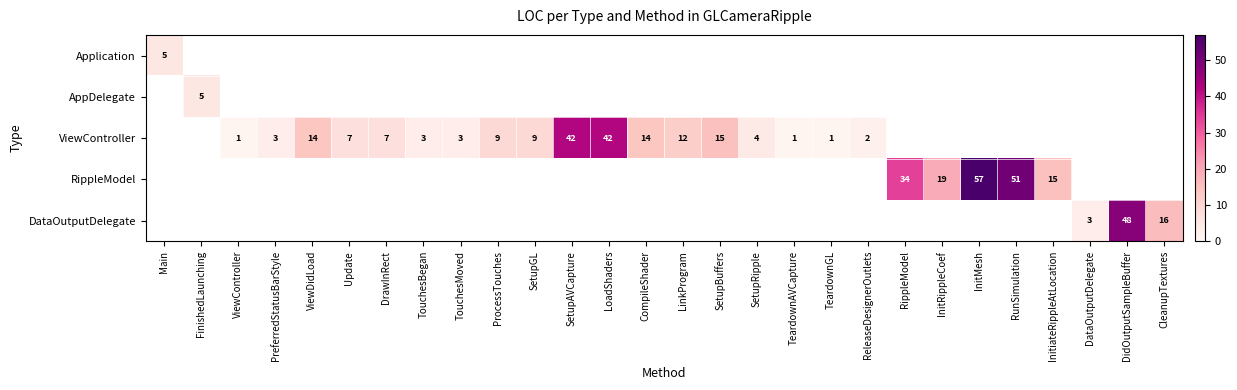

Which series changed the most between LinkProgram and SetupBuffers?

ViewController